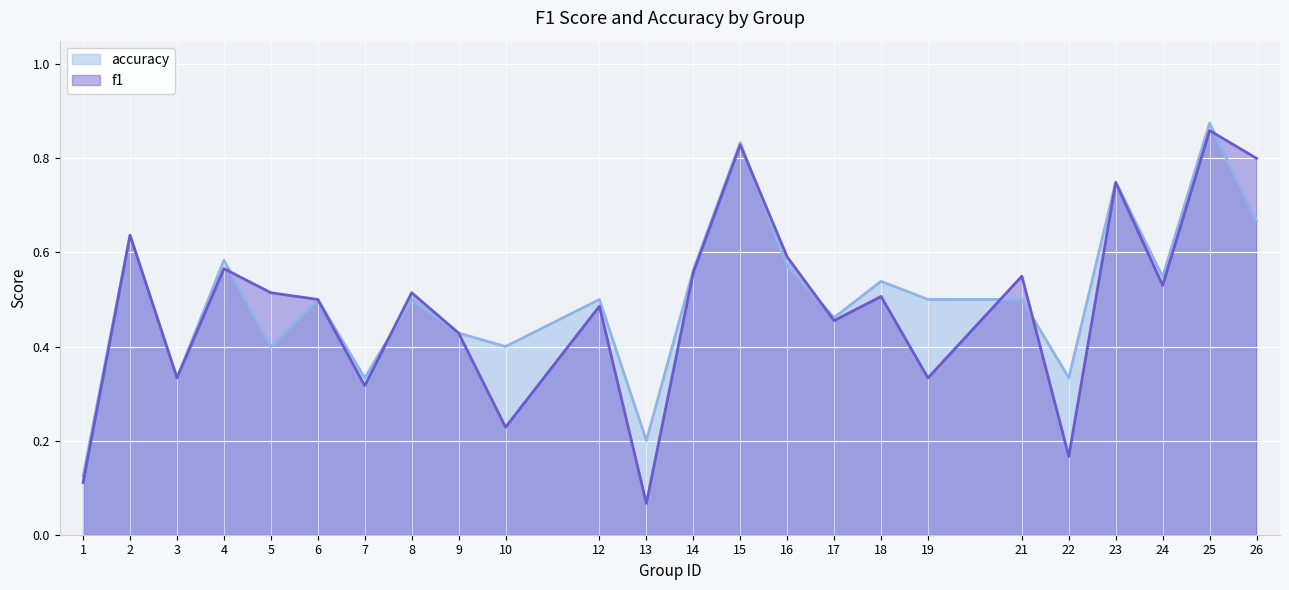

At which category is the sum across all series the highest?

25